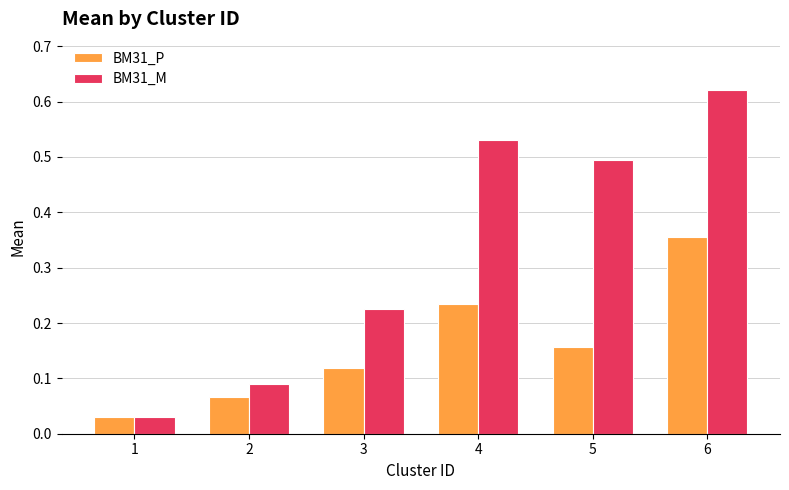

What is the average value of the BM31_M series?

0.3